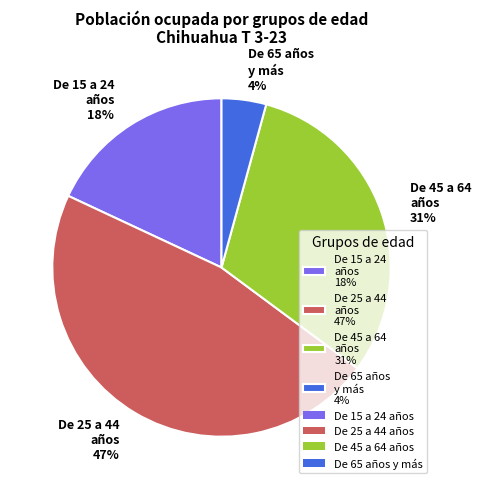

To the nearest percent, what is the average slice percentage?

25%